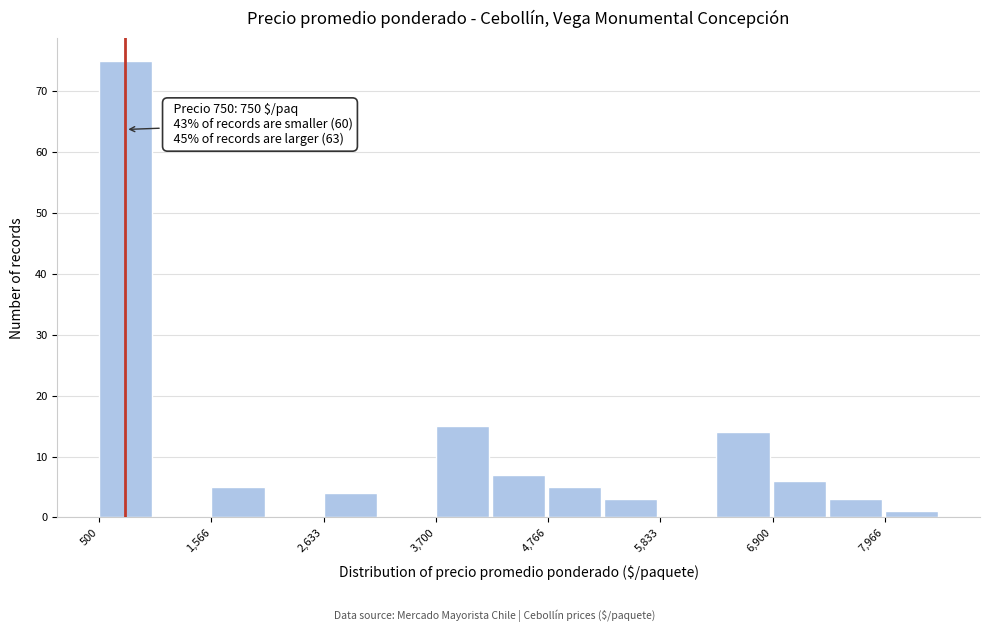

Read against the x-axis, roughly where is the centre of the tallest bar?

800